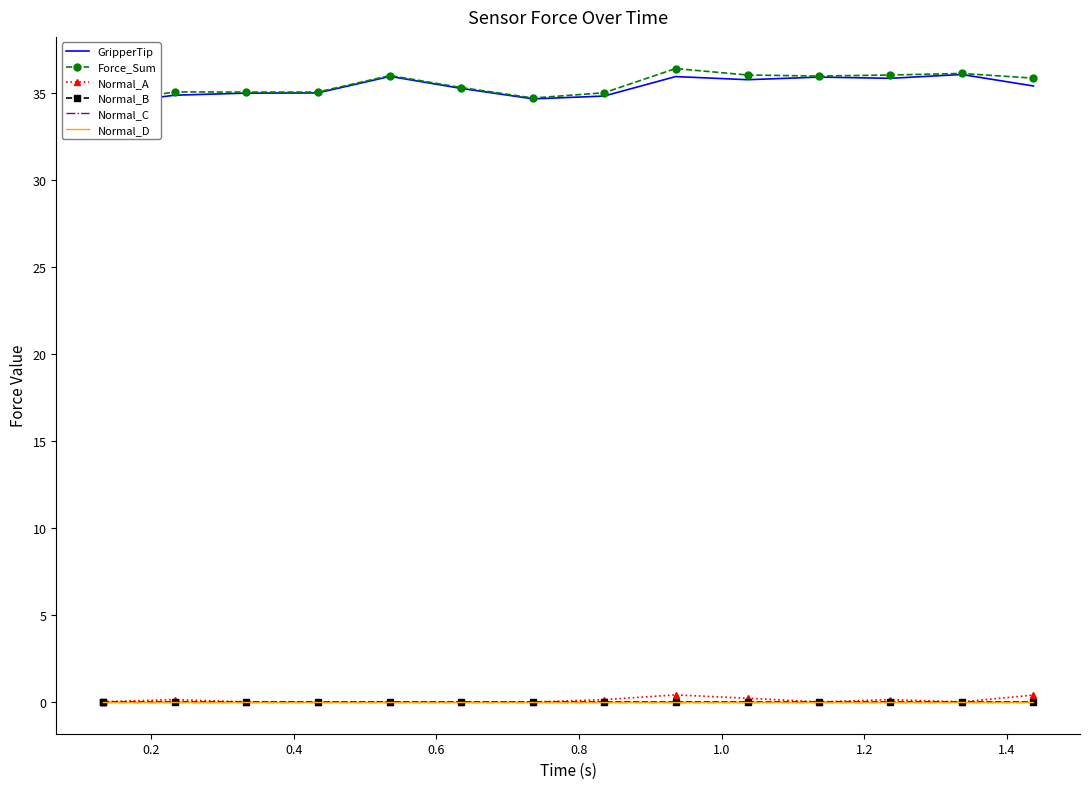

How many interior local peaks does the Normal_A series have?

3